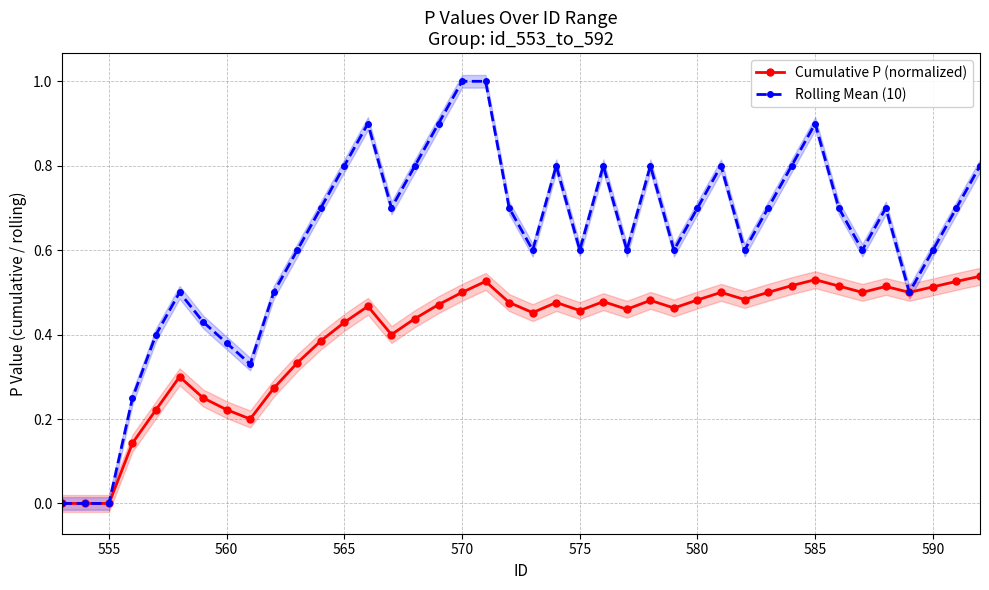

True or false: Rolling Mean (10) has more than 0 points higher than both neighbors.

True